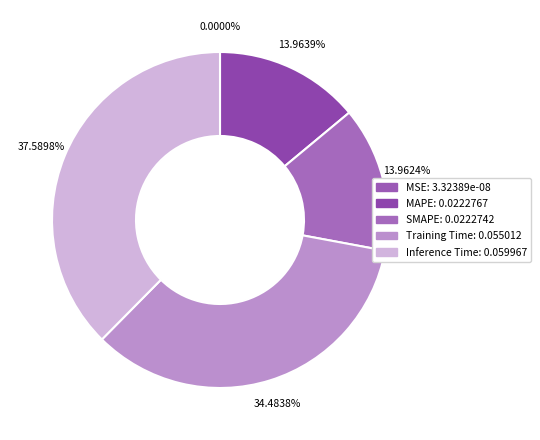

Rank the categories by value from highest to lowest.

Inference Time, Training Time, MAPE, SMAPE, MSE